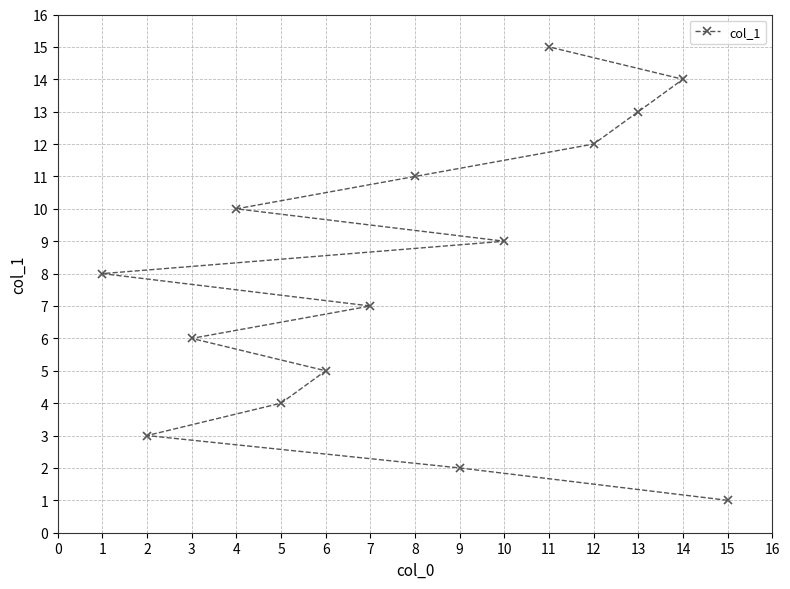

What is the maximum value shown in the chart?

15